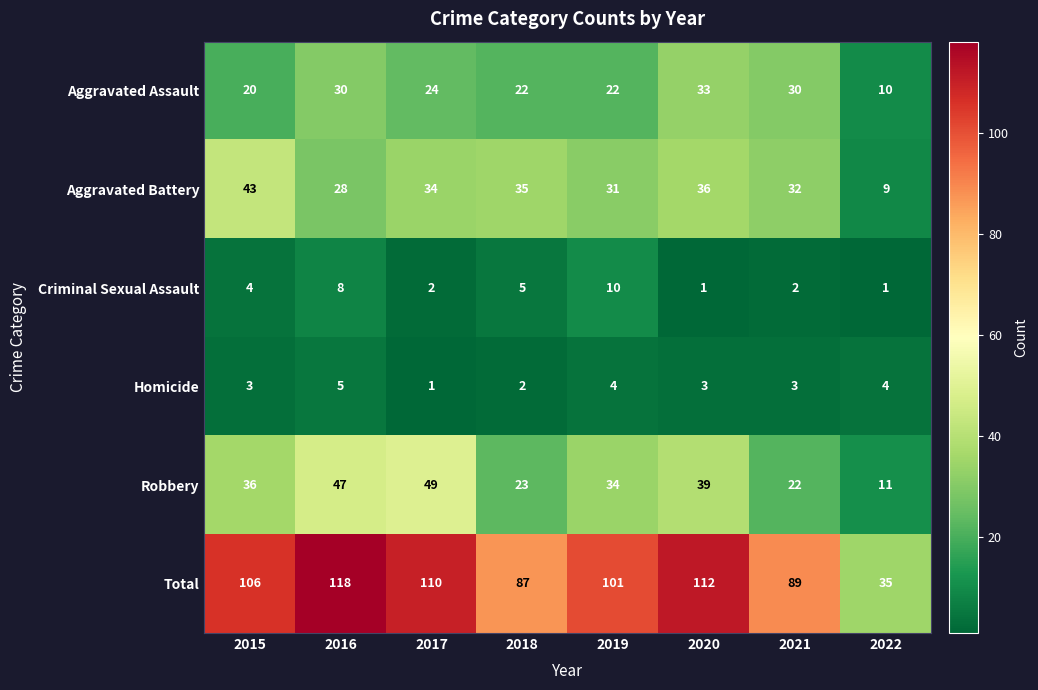

Rank the series by their maximum value, from lowest to highest.

Homicide, Criminal Sexual Assault, Aggravated Assault, Aggravated Battery, Robbery, Total